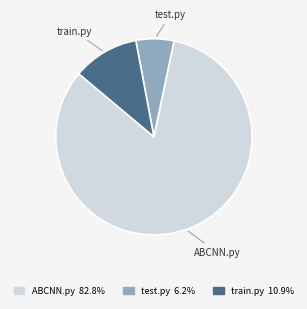

Combined, do ABCNN.py and train.py account for over 50%?

Yes